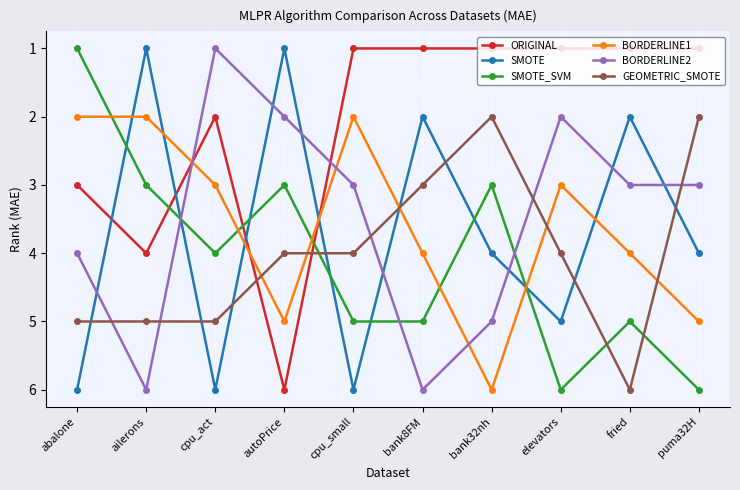

True or false: GEOMETRIC_SMOTE has a value of 4 at autoPrice.

True